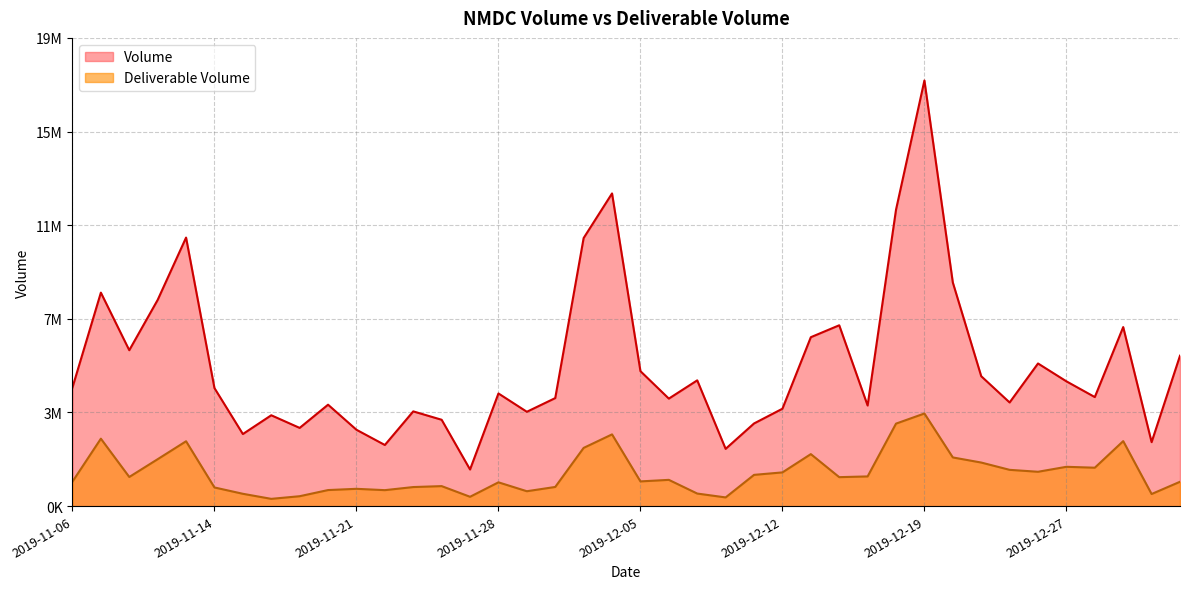

True or false: Deliverable Volume has more than 0 interior local peaks.

True